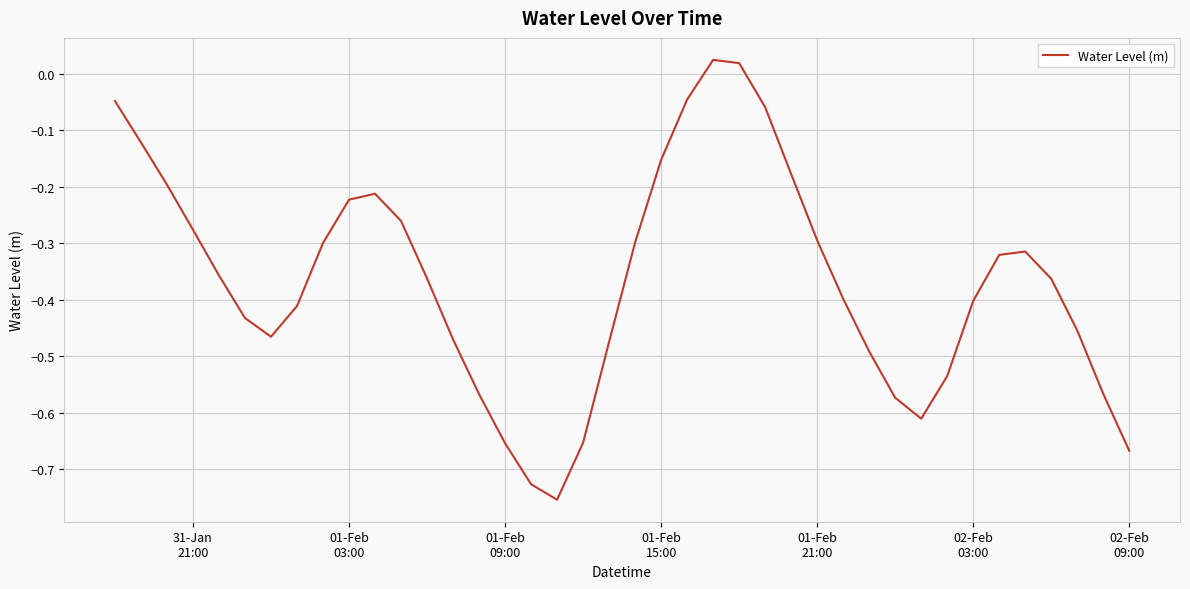

What is the difference between the maximum and minimum values?

0.8